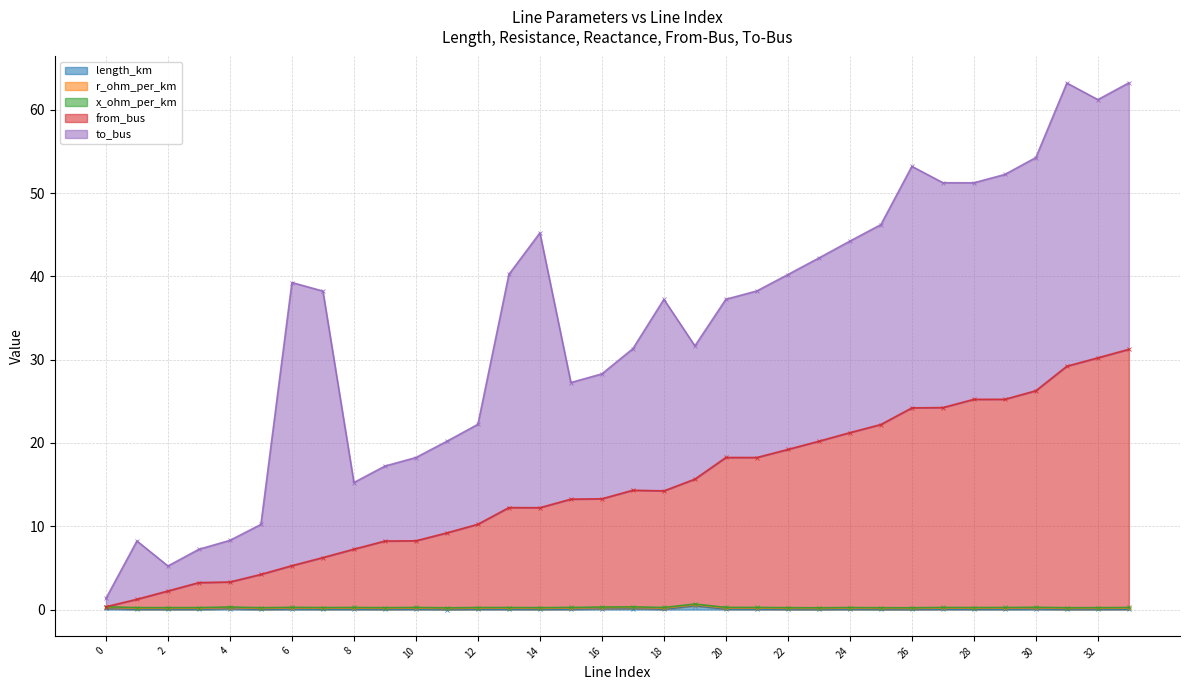

What is the value of the r_ohm_per_km point at the 14th from the left?

0.1